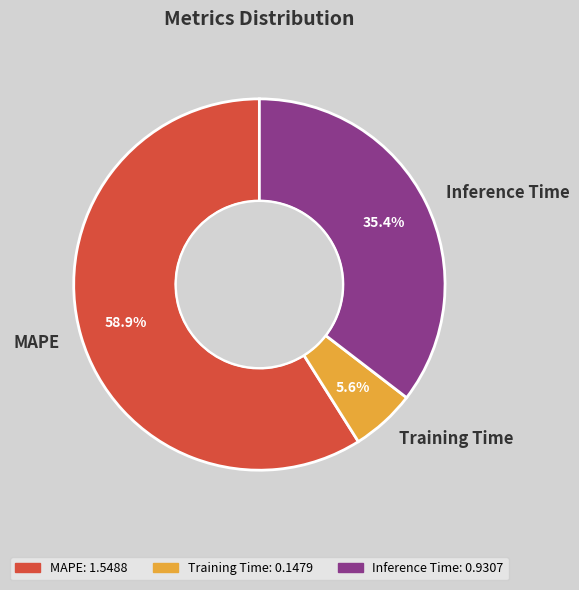

Does any single category account for the majority?

Yes